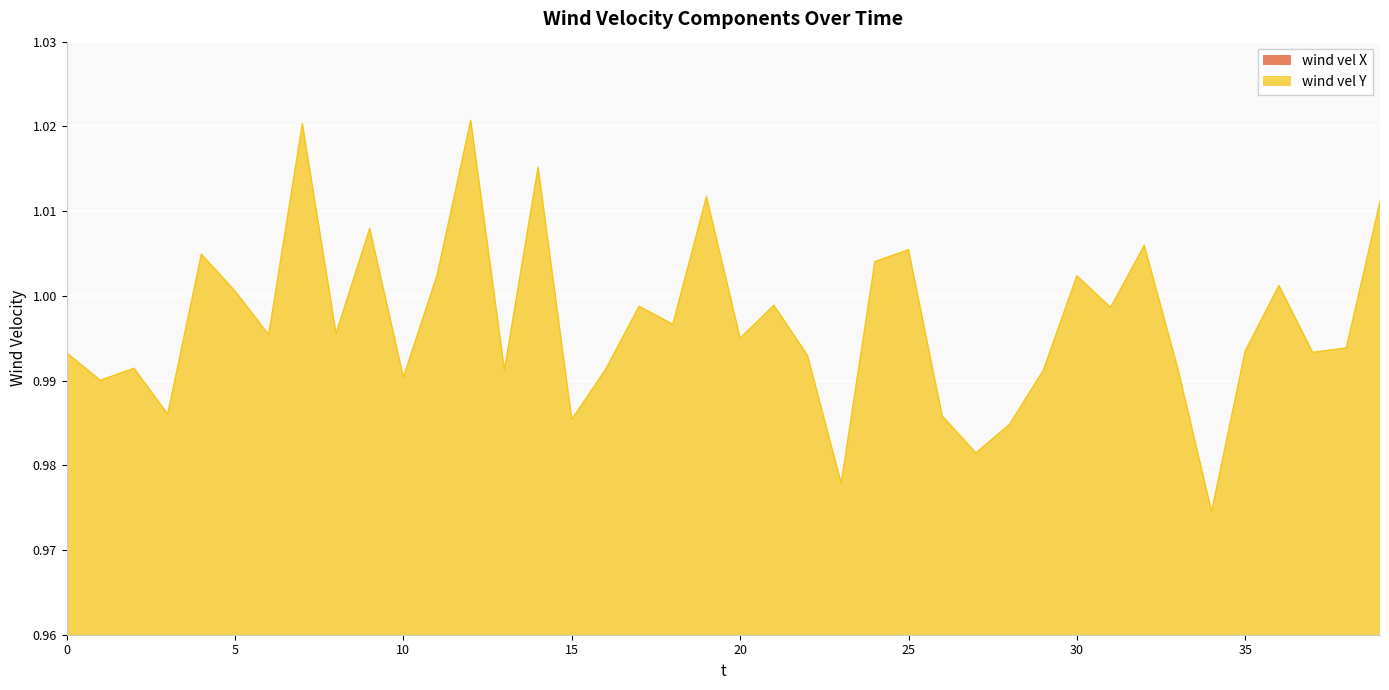

In wind vel Y, how many points are higher than both neighbors (excluding endpoints)?

13